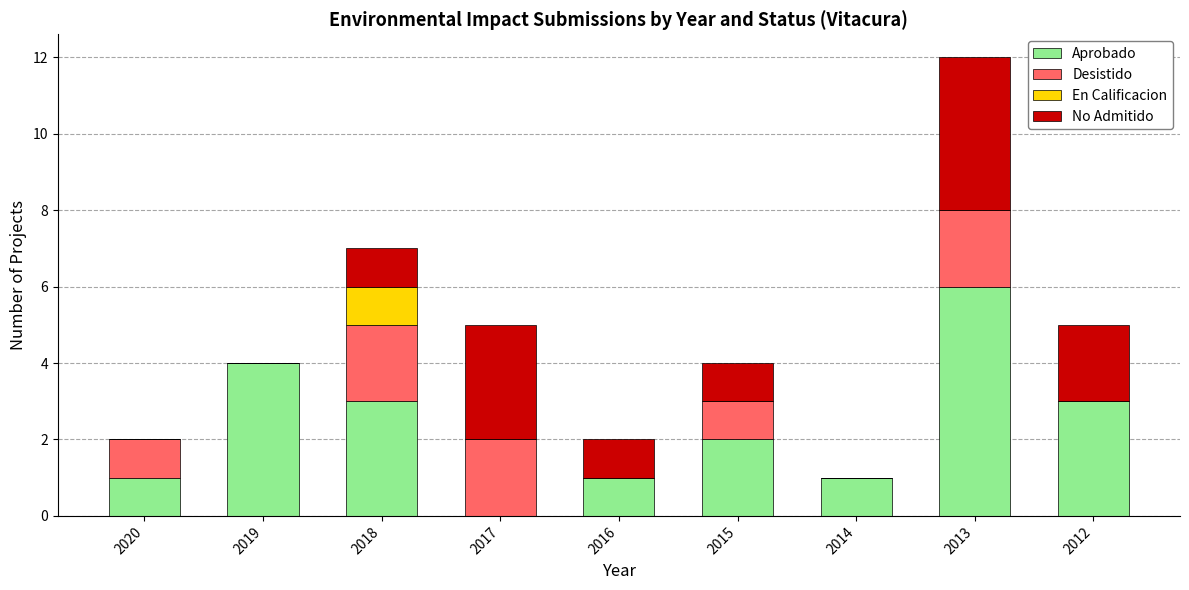

What is the maximum value for Aprobado?

6